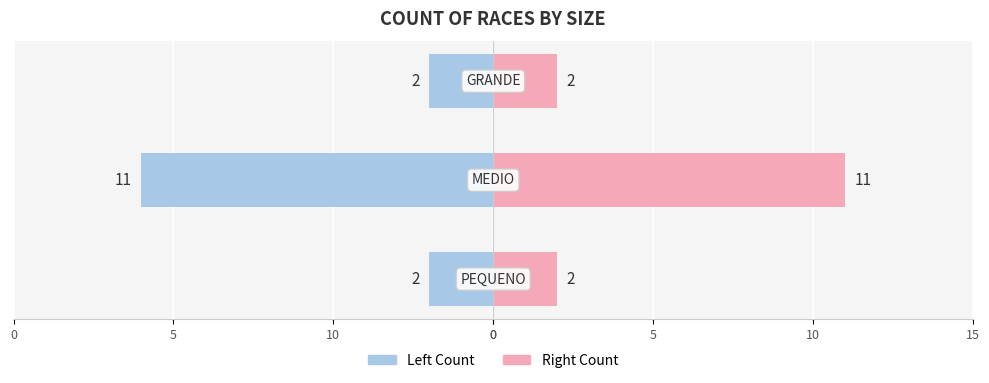

At how many categories does at least one series exceed 6?

1